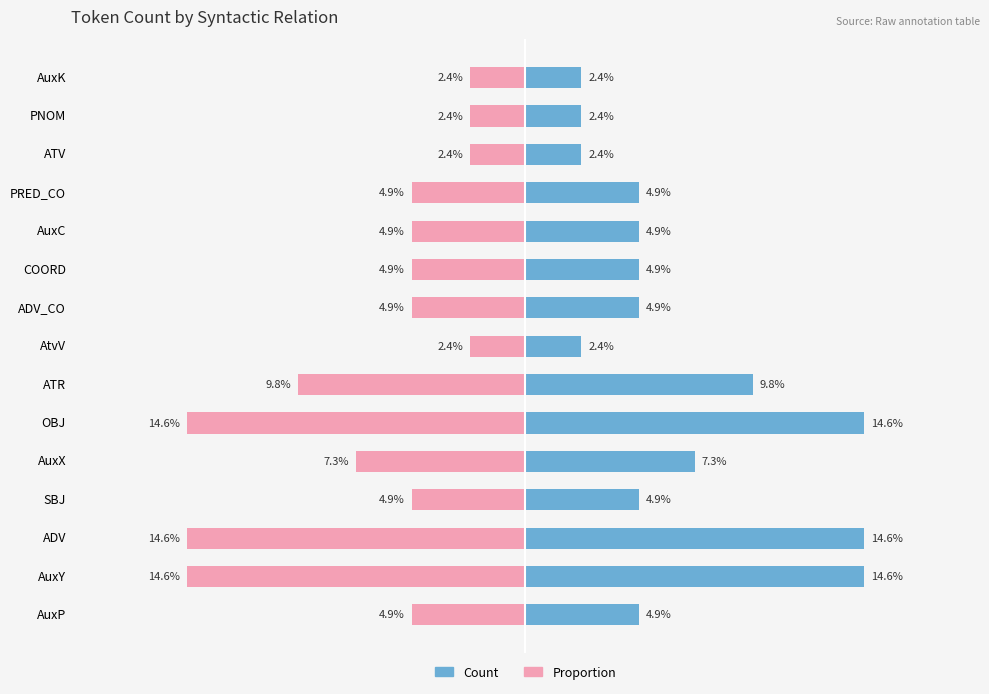

How many bars are there in each group?

2